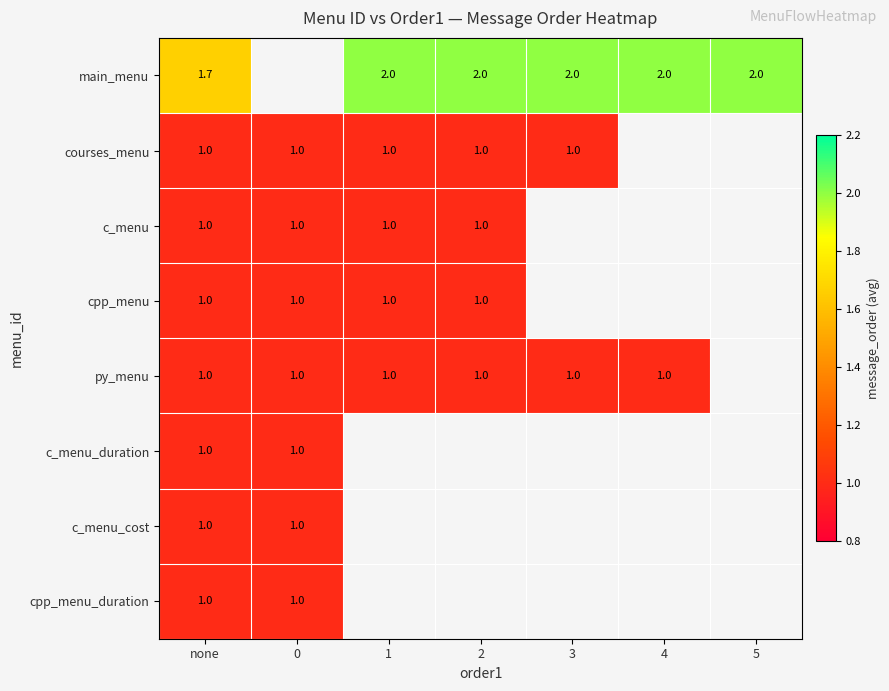

Which label corresponds to the largest value in the chart?

1